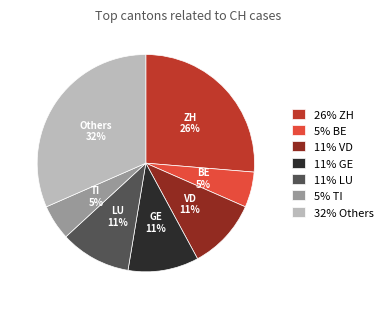

To the nearest percent, what portion does 5% BE represent?

5%